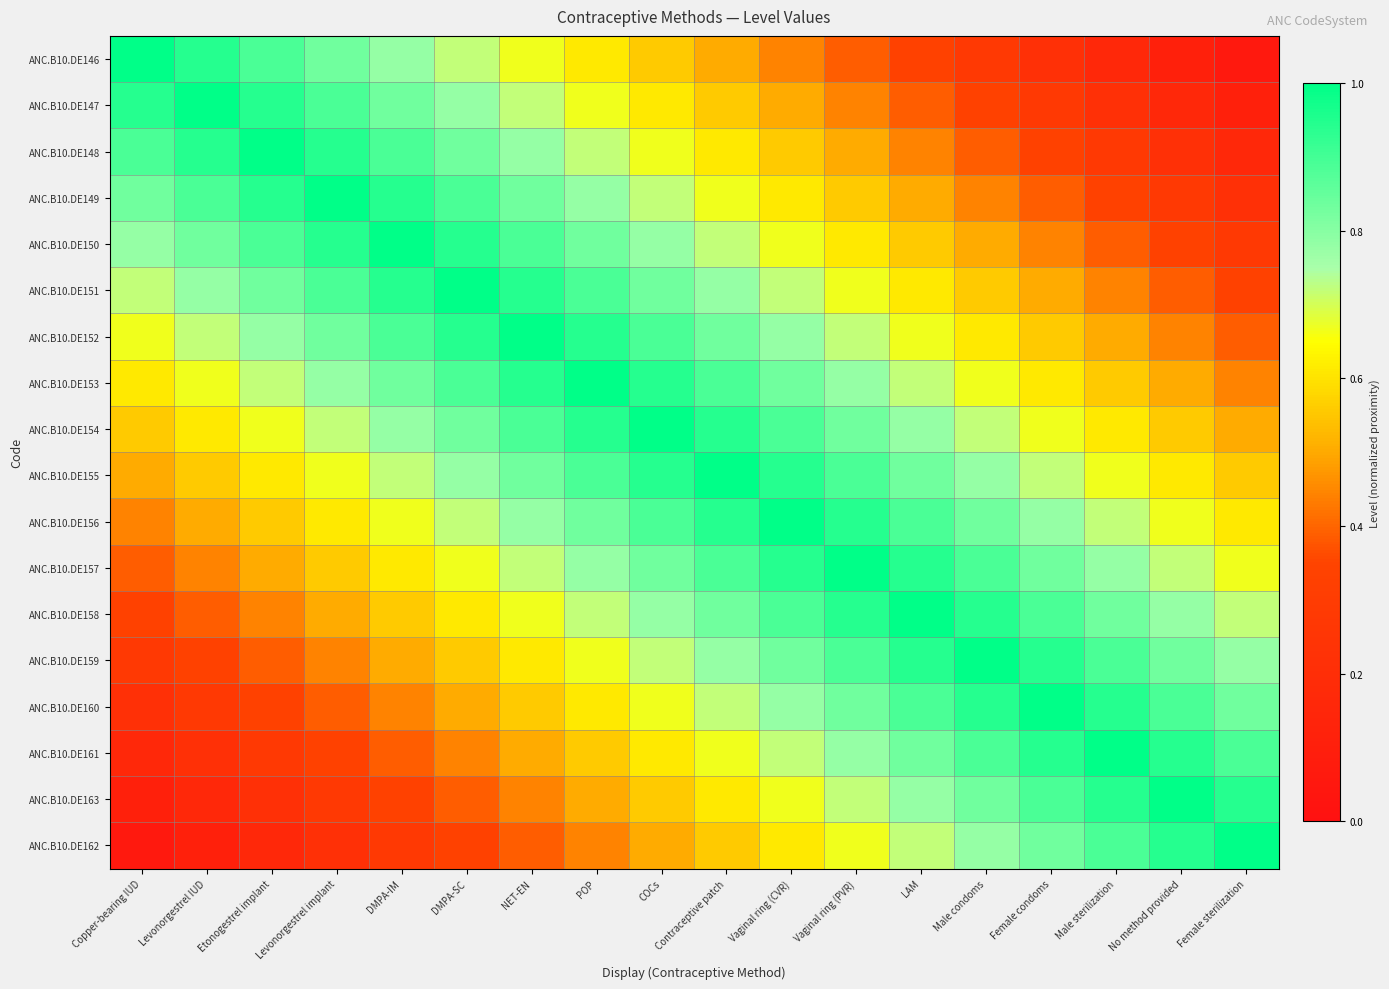

Reading left to right, what are all the values shown in this chart?

ANC.B10.DE146: Copper-bearing IUD=1.0	Levonorgestrel IUD=0.9	Etonogestrel implant=0.9	Levonorgestrel implant=0.8	DMPA-IM=0.8	DMPA-SC=0.7	NET-EN=0.7	POP=0.6	COCs=0.6	Contraceptive patch=0.5	Vaginal ring (CVR)=0.4	Vaginal ring (PVR)=0.4	LAM=0.3	Male condoms=0.3	Female condoms=0.2	Male sterilization=0.2	No method provided=0.1	Female sterilization=0.1
ANC.B10.DE147: Copper-bearing IUD=0.9	Levonorgestrel IUD=1.0	Etonogestrel implant=0.9	Levonorgestrel implant=0.9	DMPA-IM=0.8	DMPA-SC=0.8	NET-EN=0.7	POP=0.7	COCs=0.6	Contraceptive patch=0.6	Vaginal ring (CVR)=0.5	Vaginal ring (PVR)=0.4	LAM=0.4	Male condoms=0.3	Female condoms=0.3	Male sterilization=0.2	No method provided=0.2	Female sterilization=0.1
ANC.B10.DE148: Copper-bearing IUD=0.9	Levonorgestrel IUD=0.9	Etonogestrel implant=1.0	Levonorgestrel implant=0.9	DMPA-IM=0.9	DMPA-SC=0.8	NET-EN=0.8	POP=0.7	COCs=0.7	Contraceptive patch=0.6	Vaginal ring (CVR)=0.6	Vaginal ring (PVR)=0.5	LAM=0.4	Male condoms=0.4	Female condoms=0.3	Male sterilization=0.3	No method provided=0.2	Female sterilization=0.2
ANC.B10.DE149: Copper-bearing IUD=0.8	Levonorgestrel IUD=0.9	Etonogestrel implant=0.9	Levonorgestrel implant=1.0	DMPA-IM=0.9	DMPA-SC=0.9	NET-EN=0.8	POP=0.8	COCs=0.7	Contraceptive patch=0.7	Vaginal ring (CVR)=0.6	Vaginal ring (PVR)=0.6	LAM=0.5	Male condoms=0.4	Female condoms=0.4	Male sterilization=0.3	No method provided=0.3	Female sterilization=0.2
ANC.B10.DE150: Copper-bearing IUD=0.8	Levonorgestrel IUD=0.8	Etonogestrel implant=0.9	Levonorgestrel implant=0.9	DMPA-IM=1.0	DMPA-SC=0.9	NET-EN=0.9	POP=0.8	COCs=0.8	Contraceptive patch=0.7	Vaginal ring (CVR)=0.7	Vaginal ring (PVR)=0.6	LAM=0.6	Male condoms=0.5	Female condoms=0.4	Male sterilization=0.4	No method provided=0.3	Female sterilization=0.3
ANC.B10.DE151: Copper-bearing IUD=0.7	Levonorgestrel IUD=0.8	Etonogestrel implant=0.8	Levonorgestrel implant=0.9	DMPA-IM=0.9	DMPA-SC=1.0	NET-EN=0.9	POP=0.9	COCs=0.8	Contraceptive patch=0.8	Vaginal ring (CVR)=0.7	Vaginal ring (PVR)=0.7	LAM=0.6	Male condoms=0.6	Female condoms=0.5	Male sterilization=0.4	No method provided=0.4	Female sterilization=0.3
ANC.B10.DE152: Copper-bearing IUD=0.7	Levonorgestrel IUD=0.7	Etonogestrel implant=0.8	Levonorgestrel implant=0.8	DMPA-IM=0.9	DMPA-SC=0.9	NET-EN=1.0	POP=0.9	COCs=0.9	Contraceptive patch=0.8	Vaginal ring (CVR)=0.8	Vaginal ring (PVR)=0.7	LAM=0.7	Male condoms=0.6	Female condoms=0.6	Male sterilization=0.5	No method provided=0.4	Female sterilization=0.4
ANC.B10.DE153: Copper-bearing IUD=0.6	Levonorgestrel IUD=0.7	Etonogestrel implant=0.7	Levonorgestrel implant=0.8	DMPA-IM=0.8	DMPA-SC=0.9	NET-EN=0.9	POP=1.0	COCs=0.9	Contraceptive patch=0.9	Vaginal ring (CVR)=0.8	Vaginal ring (PVR)=0.8	LAM=0.7	Male condoms=0.7	Female condoms=0.6	Male sterilization=0.6	No method provided=0.5	Female sterilization=0.4
ANC.B10.DE154: Copper-bearing IUD=0.6	Levonorgestrel IUD=0.6	Etonogestrel implant=0.7	Levonorgestrel implant=0.7	DMPA-IM=0.8	DMPA-SC=0.8	NET-EN=0.9	POP=0.9	COCs=1.0	Contraceptive patch=0.9	Vaginal ring (CVR)=0.9	Vaginal ring (PVR)=0.8	LAM=0.8	Male condoms=0.7	Female condoms=0.7	Male sterilization=0.6	No method provided=0.6	Female sterilization=0.5
ANC.B10.DE155: Copper-bearing IUD=0.5	Levonorgestrel IUD=0.6	Etonogestrel implant=0.6	Levonorgestrel implant=0.7	DMPA-IM=0.7	DMPA-SC=0.8	NET-EN=0.8	POP=0.9	COCs=0.9	Contraceptive patch=1.0	Vaginal ring (CVR)=0.9	Vaginal ring (PVR)=0.9	LAM=0.8	Male condoms=0.8	Female condoms=0.7	Male sterilization=0.7	No method provided=0.6	Female sterilization=0.6
ANC.B10.DE156: Copper-bearing IUD=0.4	Levonorgestrel IUD=0.5	Etonogestrel implant=0.6	Levonorgestrel implant=0.6	DMPA-IM=0.7	DMPA-SC=0.7	NET-EN=0.8	POP=0.8	COCs=0.9	Contraceptive patch=0.9	Vaginal ring (CVR)=1.0	Vaginal ring (PVR)=0.9	LAM=0.9	Male condoms=0.8	Female condoms=0.8	Male sterilization=0.7	No method provided=0.7	Female sterilization=0.6
ANC.B10.DE157: Copper-bearing IUD=0.4	Levonorgestrel IUD=0.4	Etonogestrel implant=0.5	Levonorgestrel implant=0.6	DMPA-IM=0.6	DMPA-SC=0.7	NET-EN=0.7	POP=0.8	COCs=0.8	Contraceptive patch=0.9	Vaginal ring (CVR)=0.9	Vaginal ring (PVR)=1.0	LAM=0.9	Male condoms=0.9	Female condoms=0.8	Male sterilization=0.8	No method provided=0.7	Female sterilization=0.7
ANC.B10.DE158: Copper-bearing IUD=0.3	Levonorgestrel IUD=0.4	Etonogestrel implant=0.4	Levonorgestrel implant=0.5	DMPA-IM=0.6	DMPA-SC=0.6	NET-EN=0.7	POP=0.7	COCs=0.8	Contraceptive patch=0.8	Vaginal ring (CVR)=0.9	Vaginal ring (PVR)=0.9	LAM=1.0	Male condoms=0.9	Female condoms=0.9	Male sterilization=0.8	No method provided=0.8	Female sterilization=0.7
ANC.B10.DE159: Copper-bearing IUD=0.3	Levonorgestrel IUD=0.3	Etonogestrel implant=0.4	Levonorgestrel implant=0.4	DMPA-IM=0.5	DMPA-SC=0.6	NET-EN=0.6	POP=0.7	COCs=0.7	Contraceptive patch=0.8	Vaginal ring (CVR)=0.8	Vaginal ring (PVR)=0.9	LAM=0.9	Male condoms=1.0	Female condoms=0.9	Male sterilization=0.9	No method provided=0.8	Female sterilization=0.8
ANC.B10.DE160: Copper-bearing IUD=0.2	Levonorgestrel IUD=0.3	Etonogestrel implant=0.3	Levonorgestrel implant=0.4	DMPA-IM=0.4	DMPA-SC=0.5	NET-EN=0.6	POP=0.6	COCs=0.7	Contraceptive patch=0.7	Vaginal ring (CVR)=0.8	Vaginal ring (PVR)=0.8	LAM=0.9	Male condoms=0.9	Female condoms=1.0	Male sterilization=0.9	No method provided=0.9	Female sterilization=0.8
ANC.B10.DE161: Copper-bearing IUD=0.2	Levonorgestrel IUD=0.2	Etonogestrel implant=0.3	Levonorgestrel implant=0.3	DMPA-IM=0.4	DMPA-SC=0.4	NET-EN=0.5	POP=0.6	COCs=0.6	Contraceptive patch=0.7	Vaginal ring (CVR)=0.7	Vaginal ring (PVR)=0.8	LAM=0.8	Male condoms=0.9	Female condoms=0.9	Male sterilization=1.0	No method provided=0.9	Female sterilization=0.9
ANC.B10.DE163: Copper-bearing IUD=0.1	Levonorgestrel IUD=0.2	Etonogestrel implant=0.2	Levonorgestrel implant=0.3	DMPA-IM=0.3	DMPA-SC=0.4	NET-EN=0.4	POP=0.5	COCs=0.6	Contraceptive patch=0.6	Vaginal ring (CVR)=0.7	Vaginal ring (PVR)=0.7	LAM=0.8	Male condoms=0.8	Female condoms=0.9	Male sterilization=0.9	No method provided=1.0	Female sterilization=0.9
ANC.B10.DE162: Copper-bearing IUD=0.1	Levonorgestrel IUD=0.1	Etonogestrel implant=0.2	Levonorgestrel implant=0.2	DMPA-IM=0.3	DMPA-SC=0.3	NET-EN=0.4	POP=0.4	COCs=0.5	Contraceptive patch=0.6	Vaginal ring (CVR)=0.6	Vaginal ring (PVR)=0.7	LAM=0.7	Male condoms=0.8	Female condoms=0.8	Male sterilization=0.9	No method provided=0.9	Female sterilization=1.0